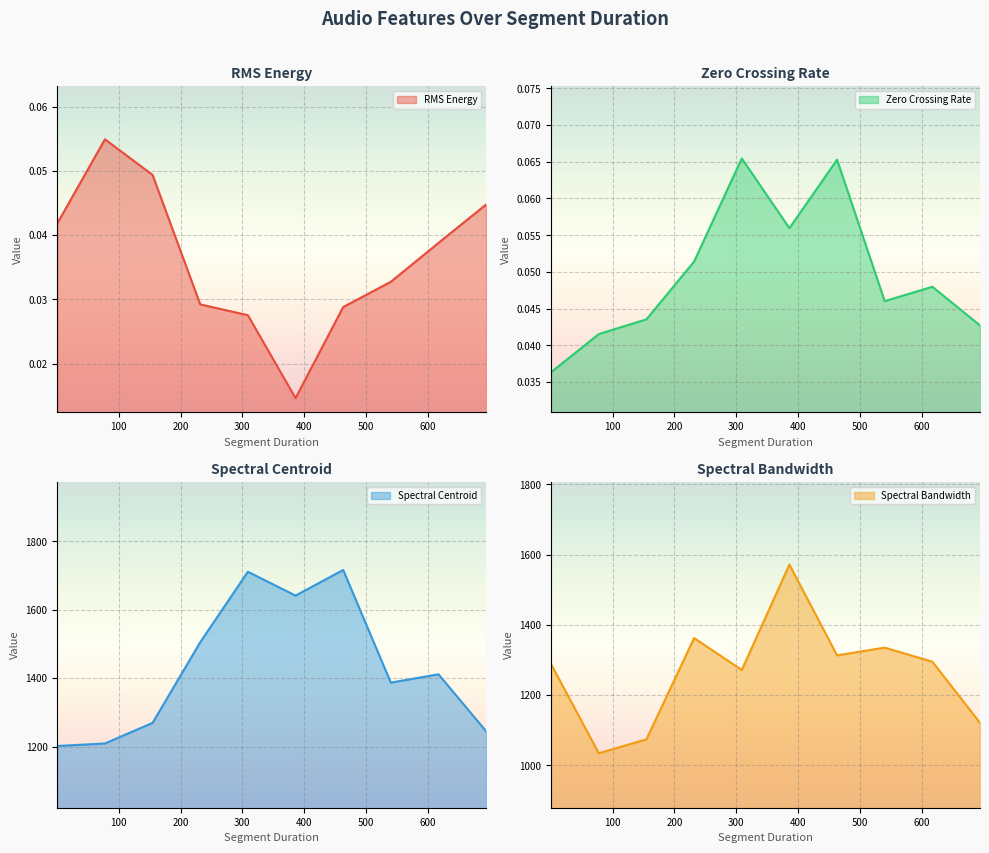

How many lines are shown in the chart?

4